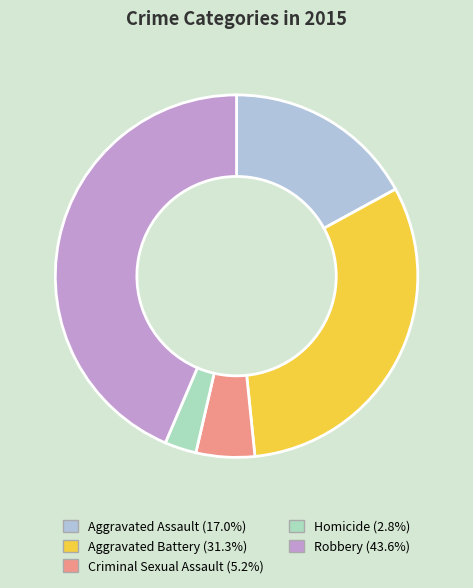

Approximately how many times larger is the value at Criminal Sexual Assault compared to Aggravated Assault?

0.3